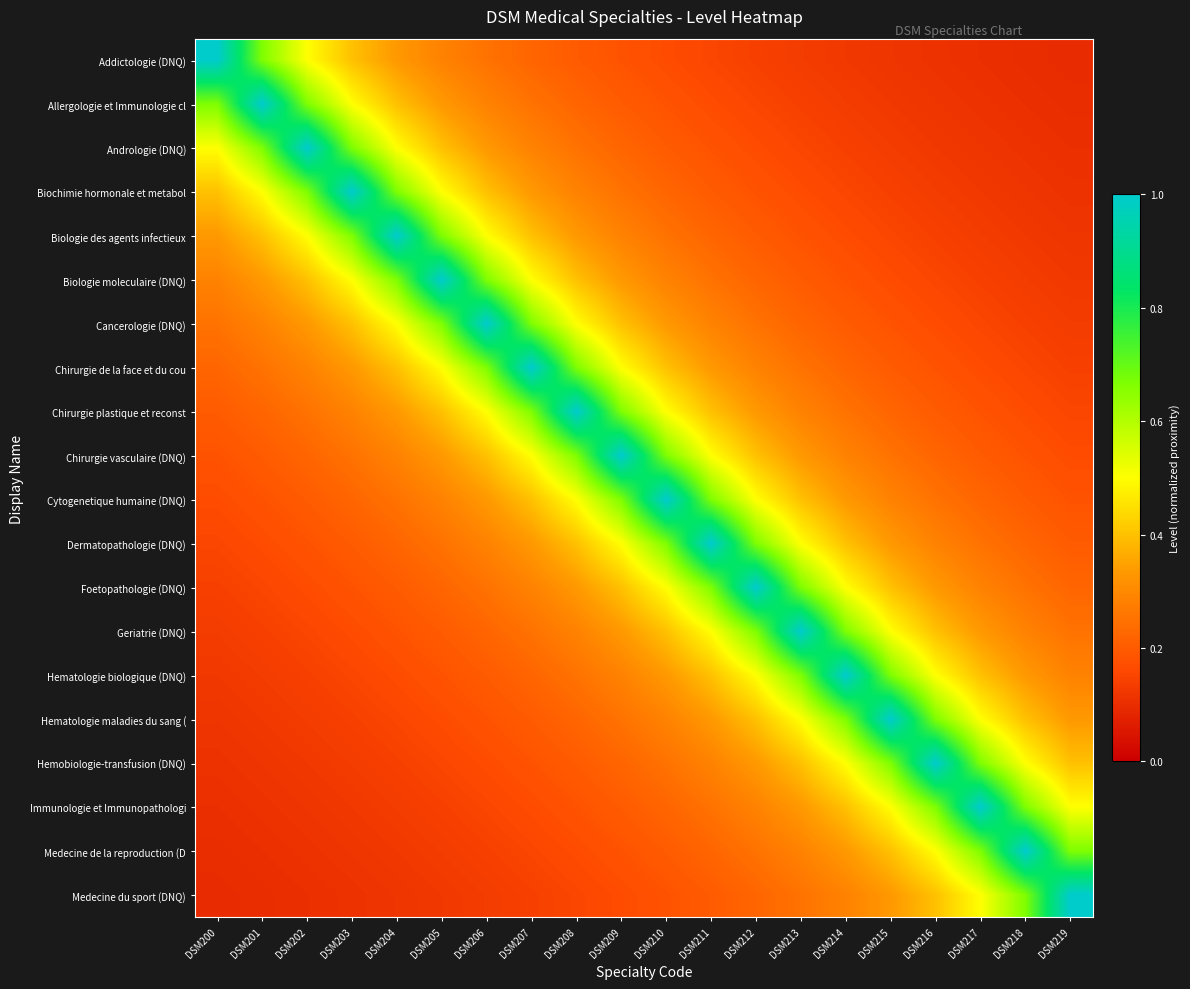

Reading right to left, what are all the values shown in this chart?

Addictologie (DNQ): DSM219=0.1	DSM218=0.1	DSM217=0.1	DSM216=0.1	DSM215=0.1	DSM214=0.1	DSM213=0.1	DSM212=0.1	DSM211=0.2	DSM210=0.2	DSM209=0.2	DSM208=0.2	DSM207=0.2	DSM206=0.2	DSM205=0.3	DSM204=0.3	DSM203=0.4	DSM202=0.5	DSM201=0.7	DSM200=1.0
Allergologie et Immunologie cl: DSM219=0.1	DSM218=0.1	DSM217=0.1	DSM216=0.1	DSM215=0.1	DSM214=0.1	DSM213=0.1	DSM212=0.2	DSM211=0.2	DSM210=0.2	DSM209=0.2	DSM208=0.2	DSM207=0.2	DSM206=0.3	DSM205=0.3	DSM204=0.4	DSM203=0.5	DSM202=0.7	DSM201=1.0	DSM200=0.7
Andrologie (DNQ): DSM219=0.1	DSM218=0.1	DSM217=0.1	DSM216=0.1	DSM215=0.1	DSM214=0.1	DSM213=0.2	DSM212=0.2	DSM211=0.2	DSM210=0.2	DSM209=0.2	DSM208=0.2	DSM207=0.3	DSM206=0.3	DSM205=0.4	DSM204=0.5	DSM203=0.7	DSM202=1.0	DSM201=0.7	DSM200=0.5
Biochimie hormonale et metabol: DSM219=0.1	DSM218=0.1	DSM217=0.1	DSM216=0.1	DSM215=0.1	DSM214=0.2	DSM213=0.2	DSM212=0.2	DSM211=0.2	DSM210=0.2	DSM209=0.2	DSM208=0.3	DSM207=0.3	DSM206=0.4	DSM205=0.5	DSM204=0.7	DSM203=1.0	DSM202=0.7	DSM201=0.5	DSM200=0.4
Biologie des agents infectieux: DSM219=0.1	DSM218=0.1	DSM217=0.1	DSM216=0.1	DSM215=0.2	DSM214=0.2	DSM213=0.2	DSM212=0.2	DSM211=0.2	DSM210=0.2	DSM209=0.3	DSM208=0.3	DSM207=0.4	DSM206=0.5	DSM205=0.7	DSM204=1.0	DSM203=0.7	DSM202=0.5	DSM201=0.4	DSM200=0.3
Biologie moleculaire (DNQ): DSM219=0.1	DSM218=0.1	DSM217=0.1	DSM216=0.2	DSM215=0.2	DSM214=0.2	DSM213=0.2	DSM212=0.2	DSM211=0.2	DSM210=0.3	DSM209=0.3	DSM208=0.4	DSM207=0.5	DSM206=0.7	DSM205=1.0	DSM204=0.7	DSM203=0.5	DSM202=0.4	DSM201=0.3	DSM200=0.3
Cancerologie (DNQ): DSM219=0.1	DSM218=0.1	DSM217=0.2	DSM216=0.2	DSM215=0.2	DSM214=0.2	DSM213=0.2	DSM212=0.2	DSM211=0.3	DSM210=0.3	DSM209=0.4	DSM208=0.5	DSM207=0.7	DSM206=1.0	DSM205=0.7	DSM204=0.5	DSM203=0.4	DSM202=0.3	DSM201=0.3	DSM200=0.2
Chirurgie de la face et du cou: DSM219=0.1	DSM218=0.2	DSM217=0.2	DSM216=0.2	DSM215=0.2	DSM214=0.2	DSM213=0.2	DSM212=0.3	DSM211=0.3	DSM210=0.4	DSM209=0.5	DSM208=0.7	DSM207=1.0	DSM206=0.7	DSM205=0.5	DSM204=0.4	DSM203=0.3	DSM202=0.3	DSM201=0.2	DSM200=0.2
Chirurgie plastique et reconst: DSM219=0.2	DSM218=0.2	DSM217=0.2	DSM216=0.2	DSM215=0.2	DSM214=0.2	DSM213=0.3	DSM212=0.3	DSM211=0.4	DSM210=0.5	DSM209=0.7	DSM208=1.0	DSM207=0.7	DSM206=0.5	DSM205=0.4	DSM204=0.3	DSM203=0.3	DSM202=0.2	DSM201=0.2	DSM200=0.2
Chirurgie vasculaire (DNQ): DSM219=0.2	DSM218=0.2	DSM217=0.2	DSM216=0.2	DSM215=0.2	DSM214=0.3	DSM213=0.3	DSM212=0.4	DSM211=0.5	DSM210=0.7	DSM209=1.0	DSM208=0.7	DSM207=0.5	DSM206=0.4	DSM205=0.3	DSM204=0.3	DSM203=0.2	DSM202=0.2	DSM201=0.2	DSM200=0.2
Cytogenetique humaine (DNQ): DSM219=0.2	DSM218=0.2	DSM217=0.2	DSM216=0.2	DSM215=0.3	DSM214=0.3	DSM213=0.4	DSM212=0.5	DSM211=0.7	DSM210=1.0	DSM209=0.7	DSM208=0.5	DSM207=0.4	DSM206=0.3	DSM205=0.3	DSM204=0.2	DSM203=0.2	DSM202=0.2	DSM201=0.2	DSM200=0.2
Dermatopathologie (DNQ): DSM219=0.2	DSM218=0.2	DSM217=0.2	DSM216=0.3	DSM215=0.3	DSM214=0.4	DSM213=0.5	DSM212=0.7	DSM211=1.0	DSM210=0.7	DSM209=0.5	DSM208=0.4	DSM207=0.3	DSM206=0.3	DSM205=0.2	DSM204=0.2	DSM203=0.2	DSM202=0.2	DSM201=0.2	DSM200=0.2
Foetopathologie (DNQ): DSM219=0.2	DSM218=0.2	DSM217=0.3	DSM216=0.3	DSM215=0.4	DSM214=0.5	DSM213=0.7	DSM212=1.0	DSM211=0.7	DSM210=0.5	DSM209=0.4	DSM208=0.3	DSM207=0.3	DSM206=0.2	DSM205=0.2	DSM204=0.2	DSM203=0.2	DSM202=0.2	DSM201=0.2	DSM200=0.1
Geriatrie (DNQ): DSM219=0.2	DSM218=0.3	DSM217=0.3	DSM216=0.4	DSM215=0.5	DSM214=0.7	DSM213=1.0	DSM212=0.7	DSM211=0.5	DSM210=0.4	DSM209=0.3	DSM208=0.3	DSM207=0.2	DSM206=0.2	DSM205=0.2	DSM204=0.2	DSM203=0.2	DSM202=0.2	DSM201=0.1	DSM200=0.1
Hematologie biologique (DNQ): DSM219=0.3	DSM218=0.3	DSM217=0.4	DSM216=0.5	DSM215=0.7	DSM214=1.0	DSM213=0.7	DSM212=0.5	DSM211=0.4	DSM210=0.3	DSM209=0.3	DSM208=0.2	DSM207=0.2	DSM206=0.2	DSM205=0.2	DSM204=0.2	DSM203=0.2	DSM202=0.1	DSM201=0.1	DSM200=0.1
Hematologie maladies du sang (: DSM219=0.3	DSM218=0.4	DSM217=0.5	DSM216=0.7	DSM215=1.0	DSM214=0.7	DSM213=0.5	DSM212=0.4	DSM211=0.3	DSM210=0.3	DSM209=0.2	DSM208=0.2	DSM207=0.2	DSM206=0.2	DSM205=0.2	DSM204=0.2	DSM203=0.1	DSM202=0.1	DSM201=0.1	DSM200=0.1
Hemobiologie-transfusion (DNQ): DSM219=0.4	DSM218=0.5	DSM217=0.7	DSM216=1.0	DSM215=0.7	DSM214=0.5	DSM213=0.4	DSM212=0.3	DSM211=0.3	DSM210=0.2	DSM209=0.2	DSM208=0.2	DSM207=0.2	DSM206=0.2	DSM205=0.2	DSM204=0.1	DSM203=0.1	DSM202=0.1	DSM201=0.1	DSM200=0.1
Immunologie et Immunopathologi: DSM219=0.5	DSM218=0.7	DSM217=1.0	DSM216=0.7	DSM215=0.5	DSM214=0.4	DSM213=0.3	DSM212=0.3	DSM211=0.2	DSM210=0.2	DSM209=0.2	DSM208=0.2	DSM207=0.2	DSM206=0.2	DSM205=0.1	DSM204=0.1	DSM203=0.1	DSM202=0.1	DSM201=0.1	DSM200=0.1
Medecine de la reproduction (D: DSM219=0.7	DSM218=1.0	DSM217=0.7	DSM216=0.5	DSM215=0.4	DSM214=0.3	DSM213=0.3	DSM212=0.2	DSM211=0.2	DSM210=0.2	DSM209=0.2	DSM208=0.2	DSM207=0.2	DSM206=0.1	DSM205=0.1	DSM204=0.1	DSM203=0.1	DSM202=0.1	DSM201=0.1	DSM200=0.1
Medecine du sport (DNQ): DSM219=1.0	DSM218=0.7	DSM217=0.5	DSM216=0.4	DSM215=0.3	DSM214=0.3	DSM213=0.2	DSM212=0.2	DSM211=0.2	DSM210=0.2	DSM209=0.2	DSM208=0.2	DSM207=0.1	DSM206=0.1	DSM205=0.1	DSM204=0.1	DSM203=0.1	DSM202=0.1	DSM201=0.1	DSM200=0.1